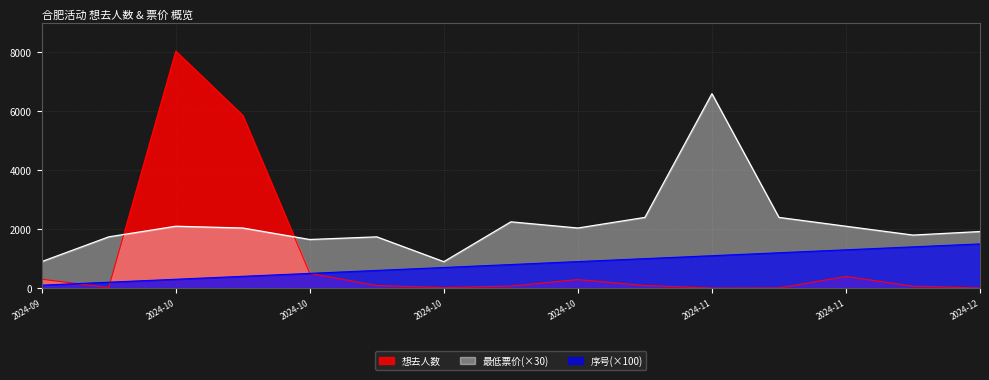

How many data points in 想去人数 are above 88?

7